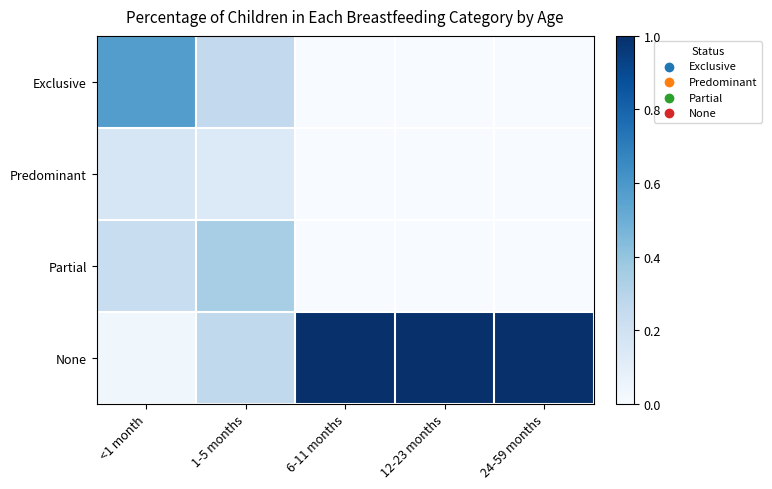

Which series has the widest spread of values?

None